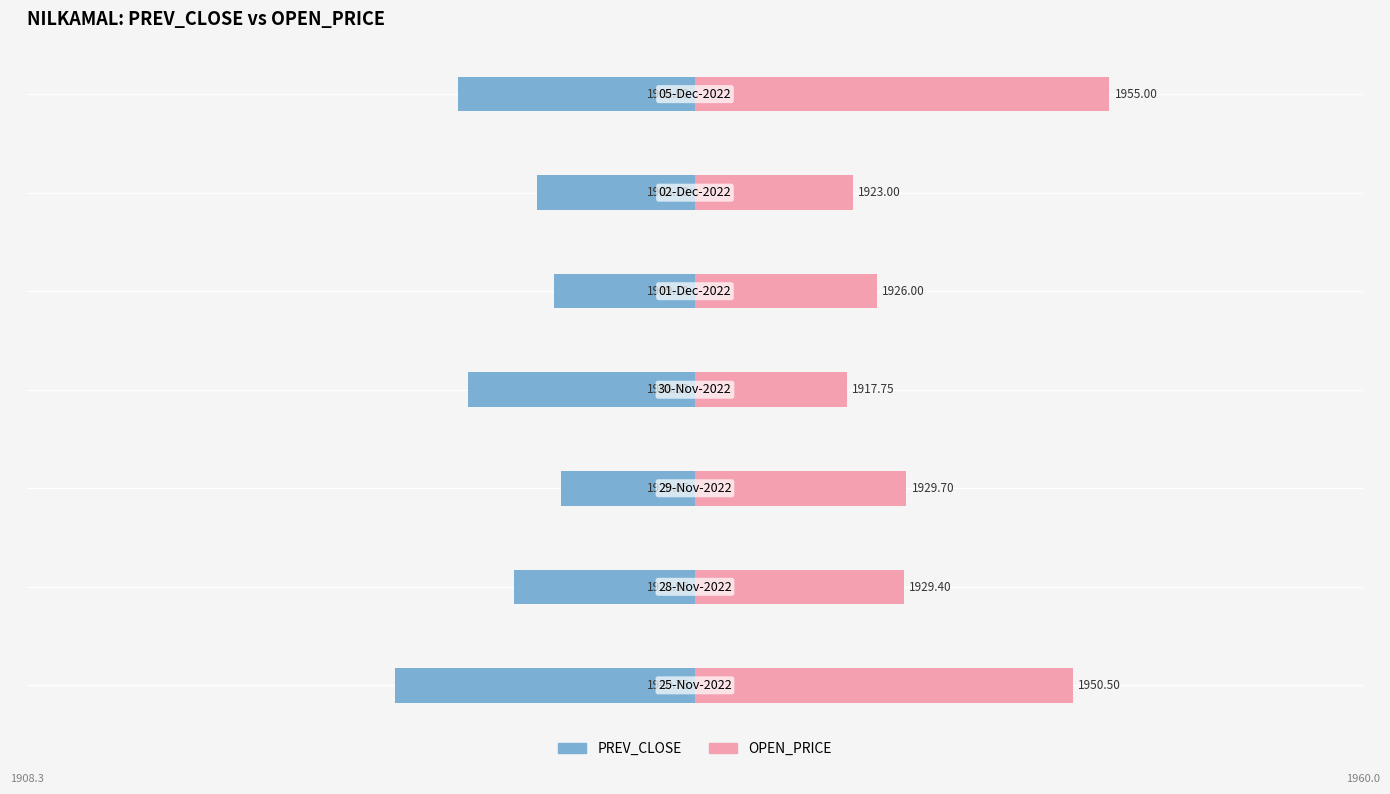

What are all the series names shown in the legend?

PREV_CLOSE, OPEN_PRICE